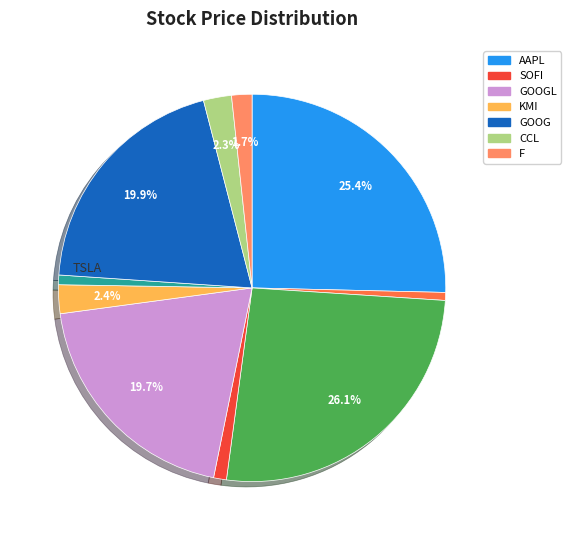

How many slices are in this pie chart?

10